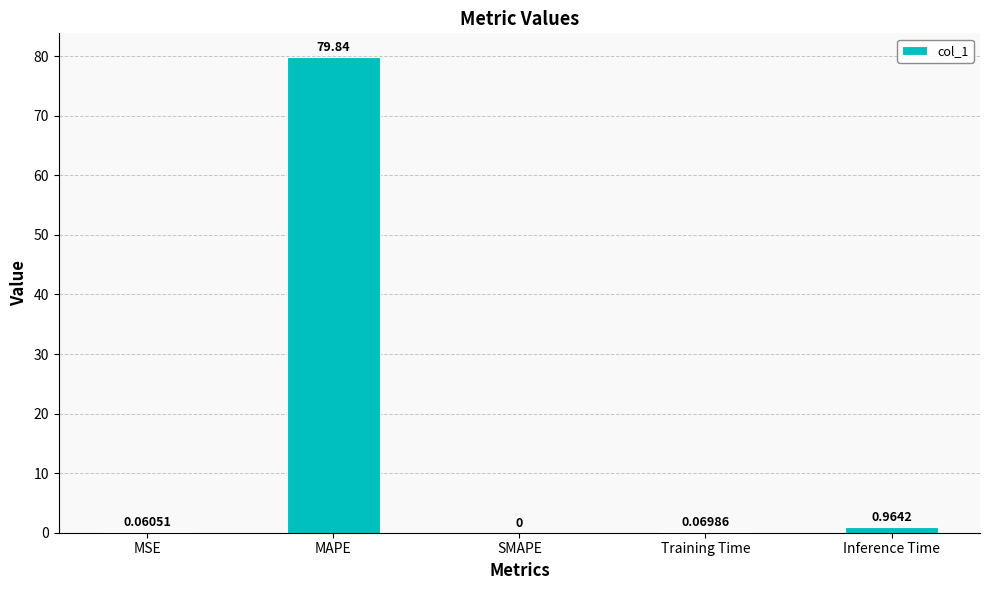

Where is the data nearest to the value 39?

Inference Time